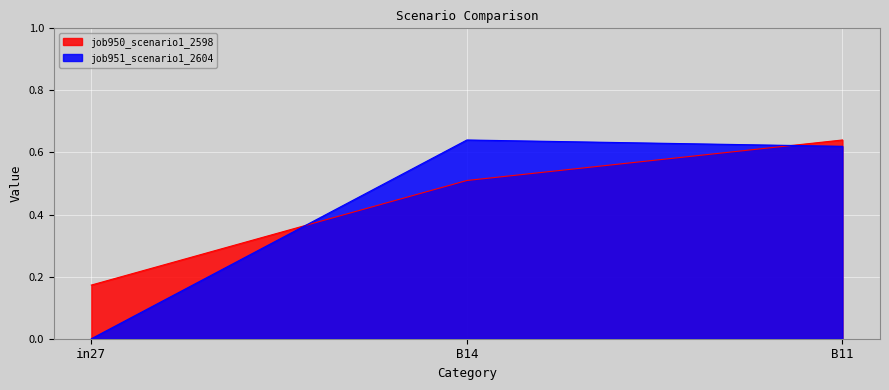

What is the greatest value displayed?

0.6